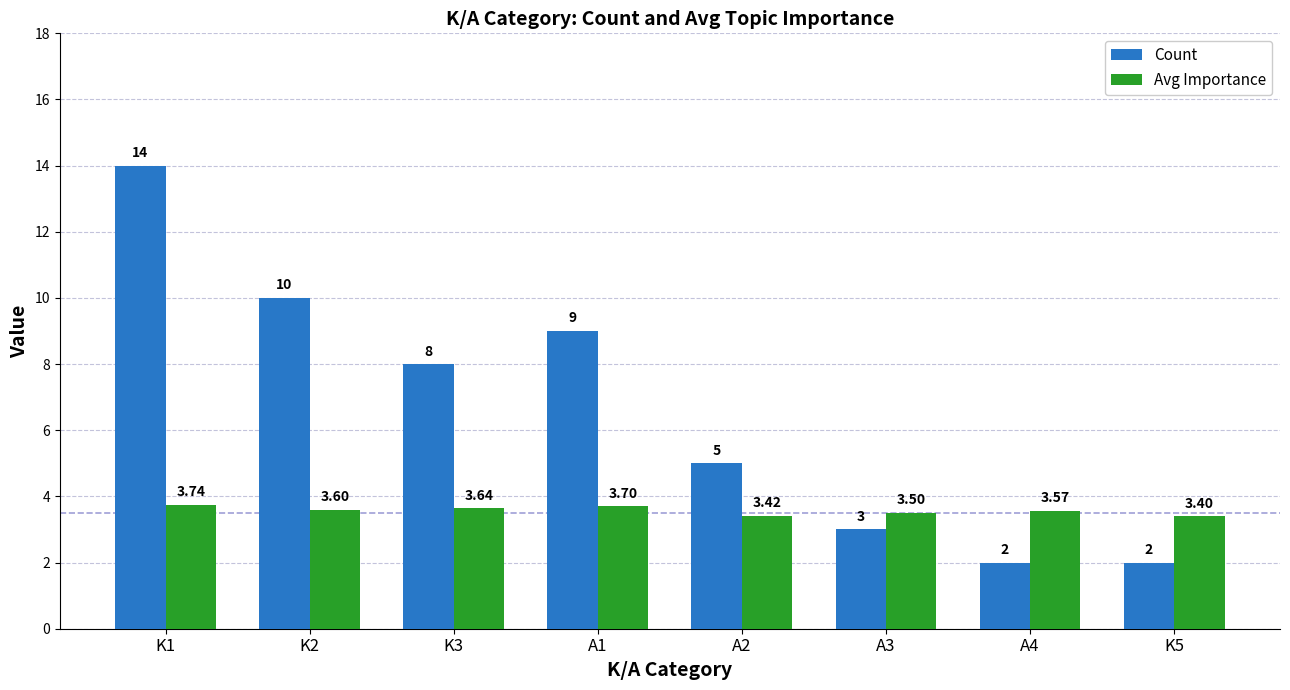

List the series in order of their peak value, highest first.

Count, Avg Importance